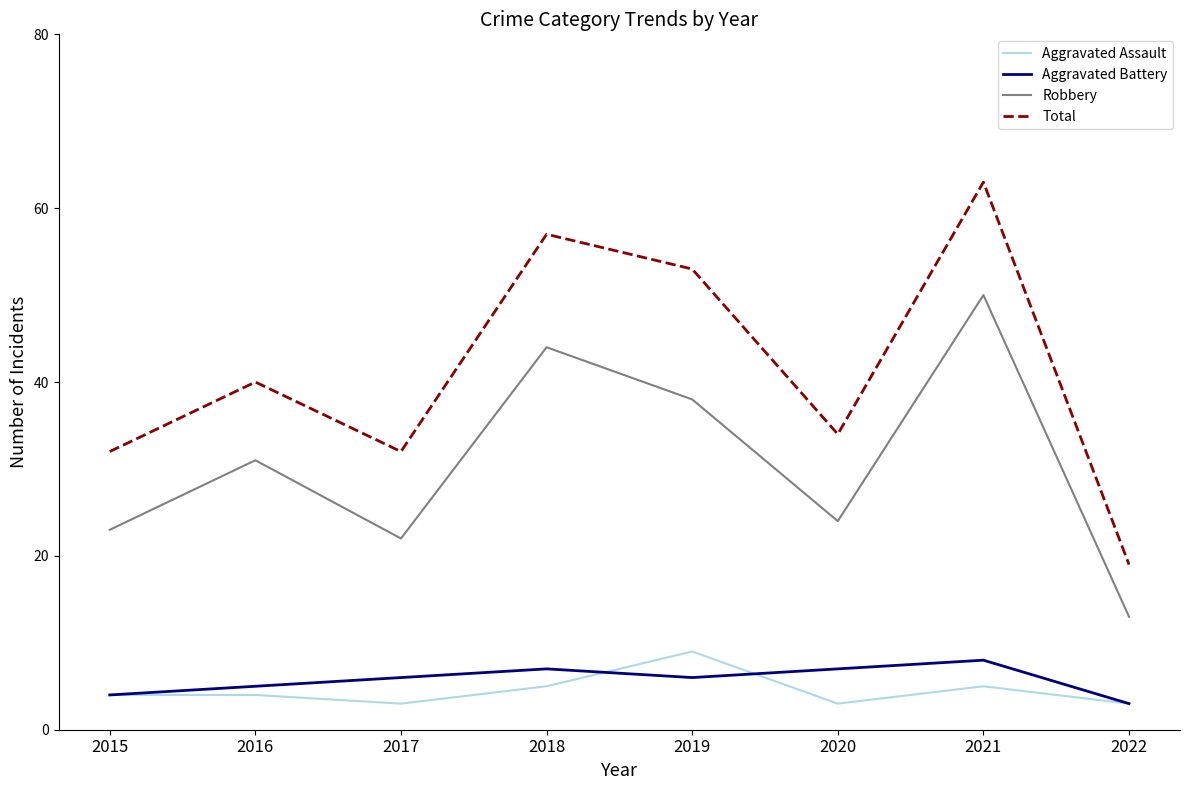

What is the spread (max minus min) of values at 2017?

29